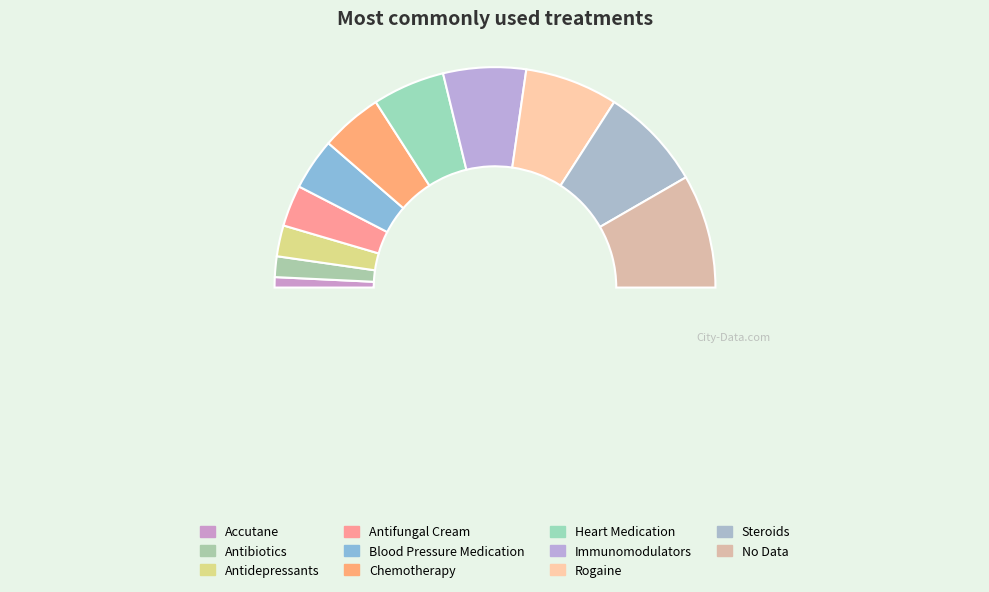

To the nearest percent, what is the difference between the largest and smallest slice percentages?

15%